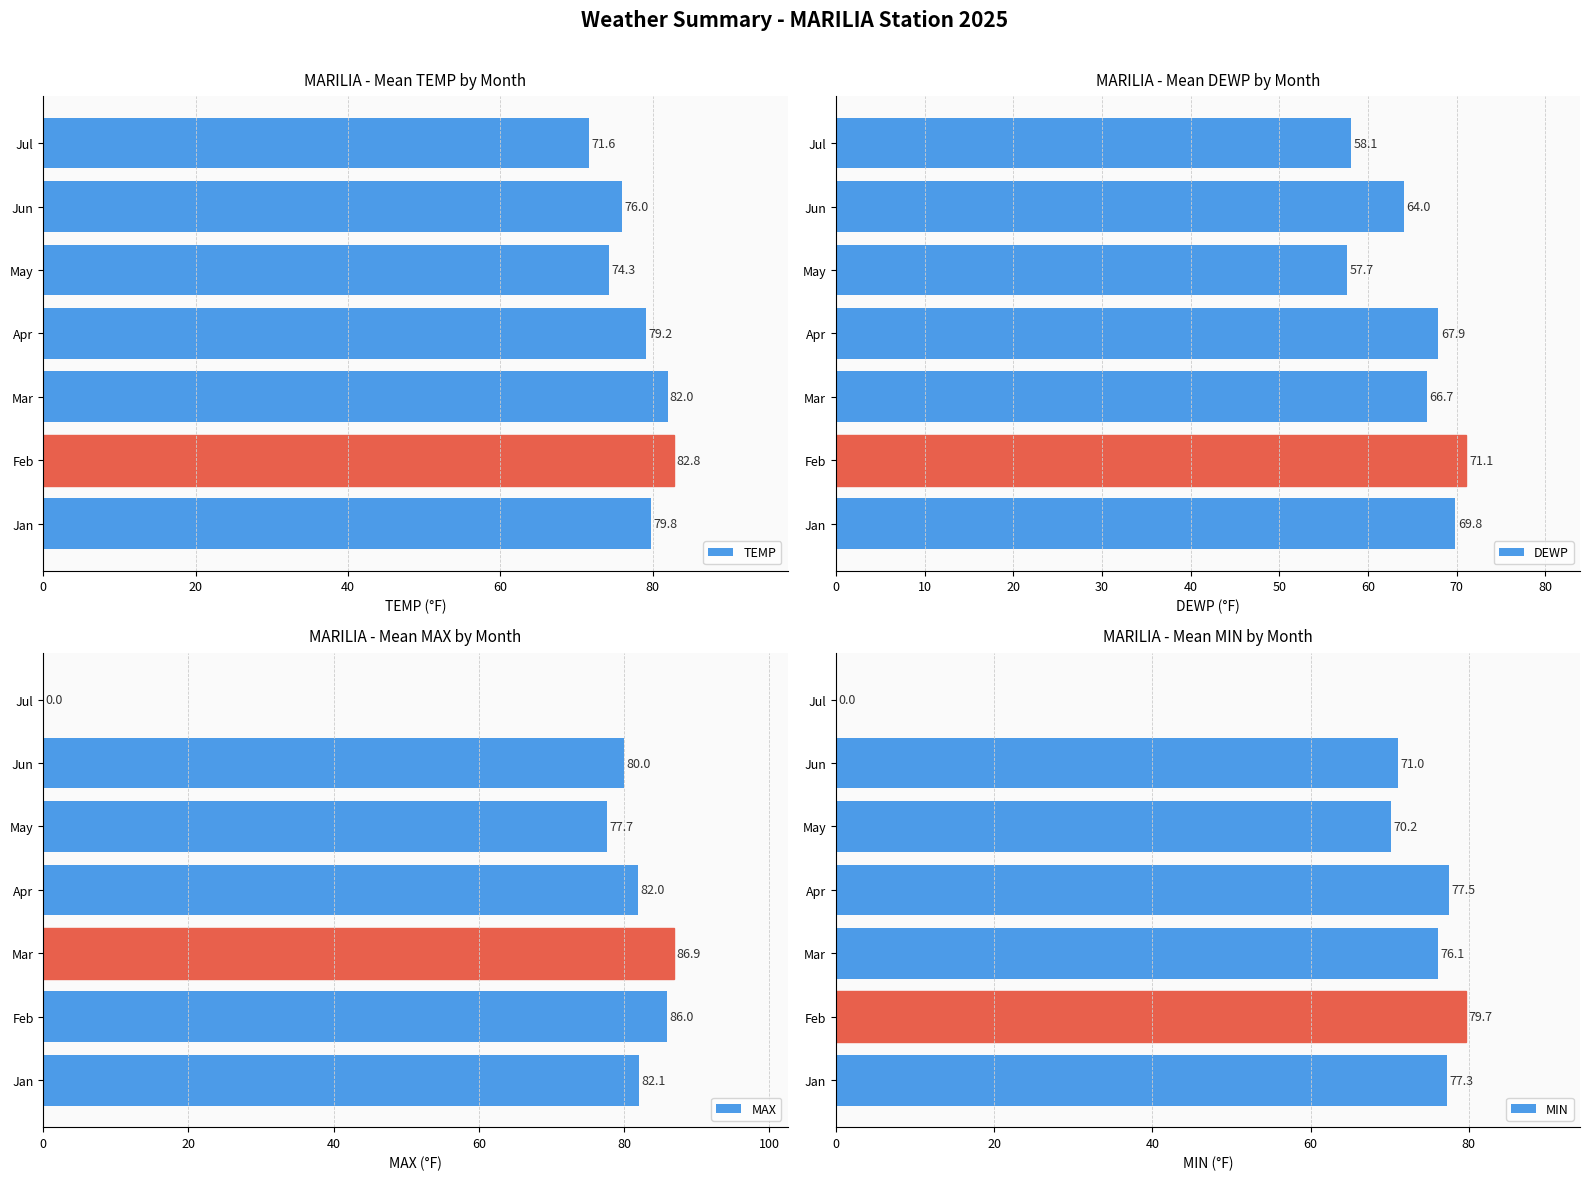

What is the maximum value for TEMP?

82.8